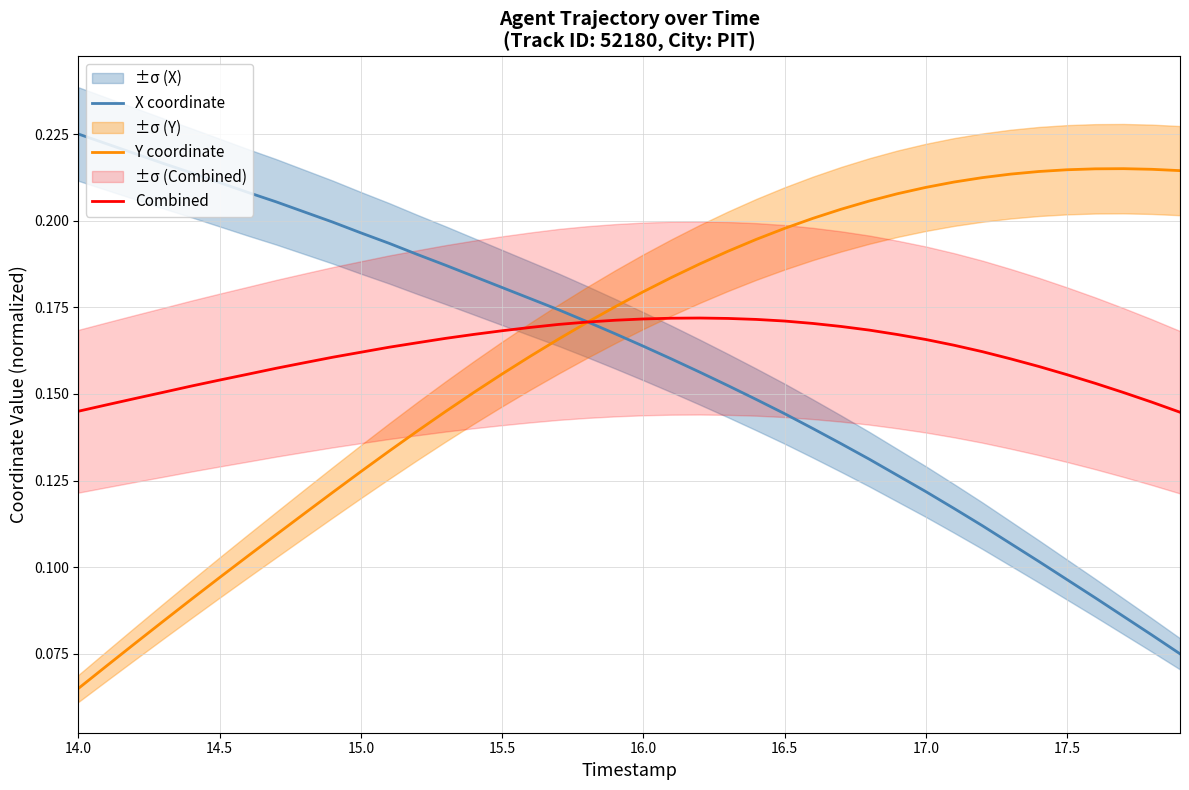

True or false: X coordinate and Y coordinate cross at least once.

True